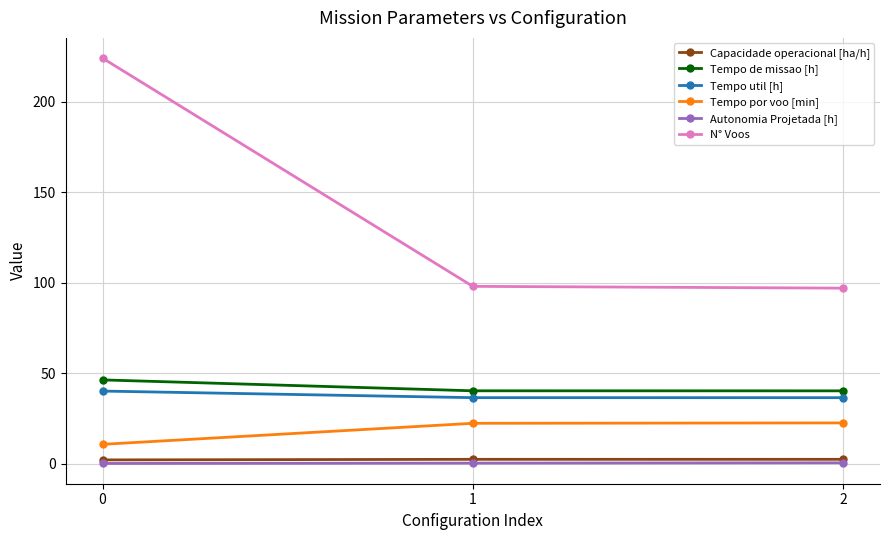

What is the average value of the Tempo util [h] series?

37.7